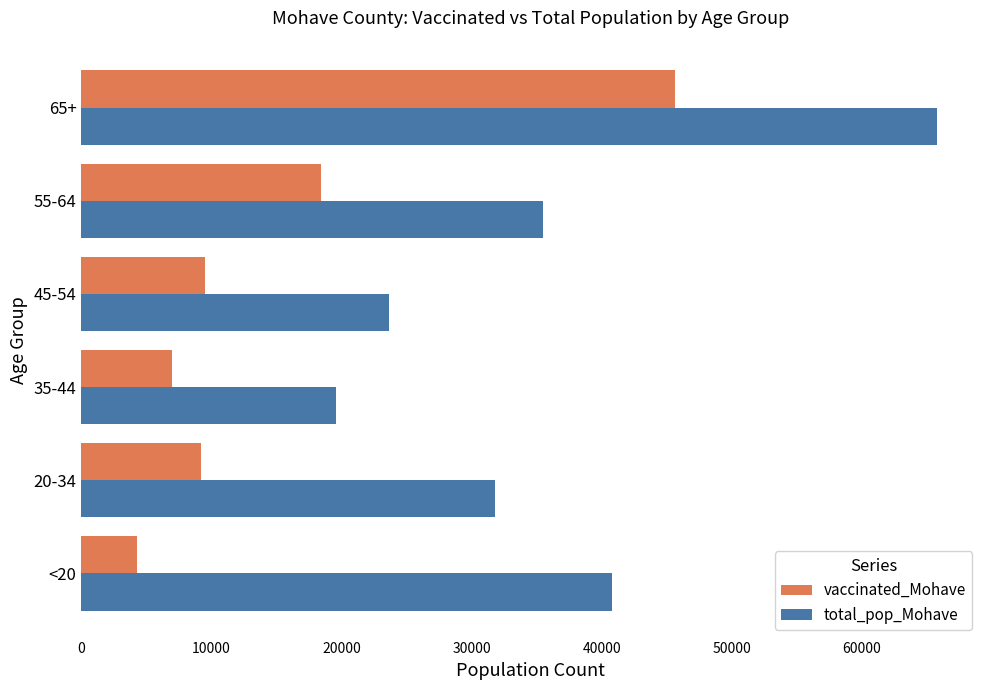

Which series has the widest spread of values?

total_pop_Mohave